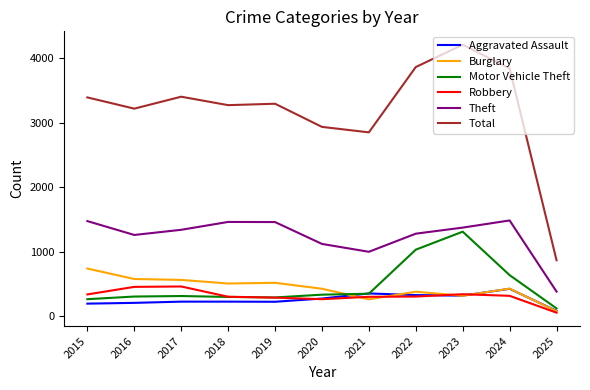

What is the minimum value for Aggravated Assault?

82